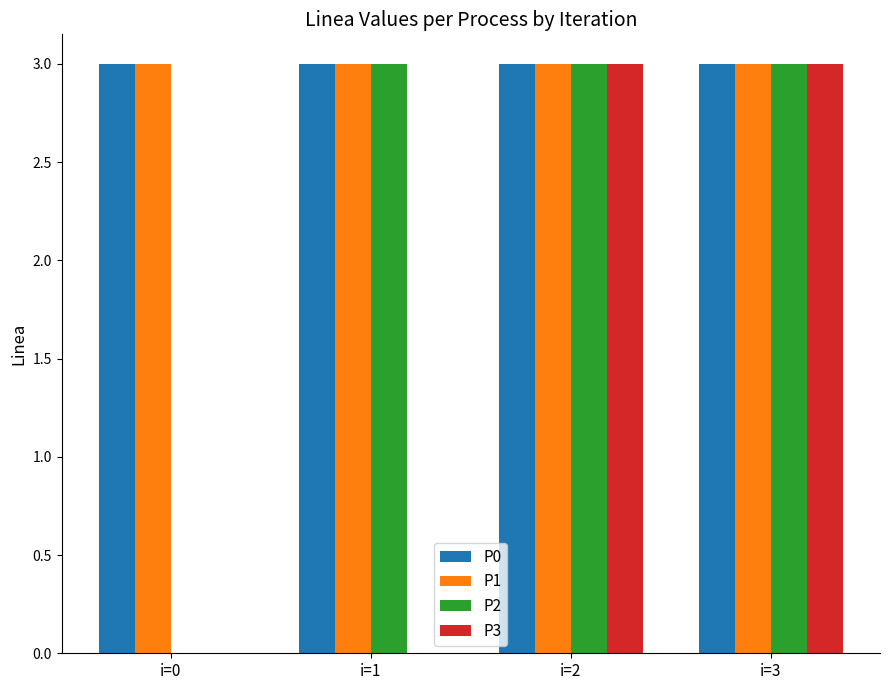

How many series are shown in this chart?

4